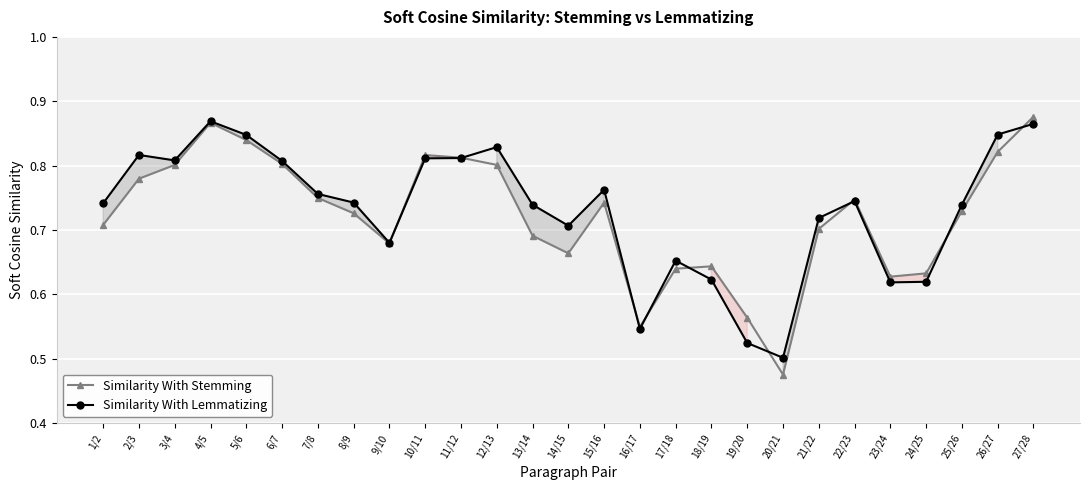

True or false: Similarity With Stemming has a value of 0.6 at 18/19.

True